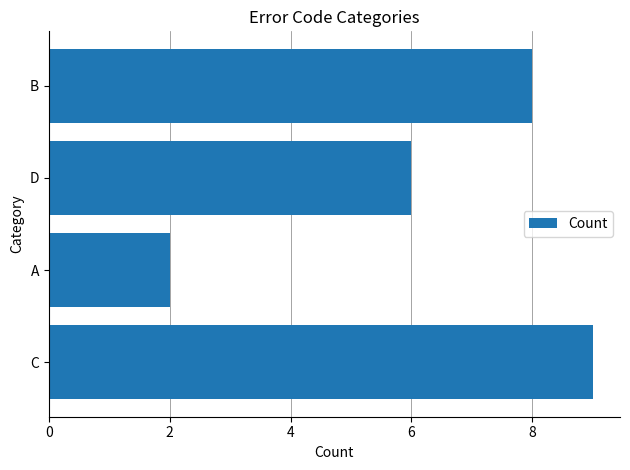

What is the sum of all values?

25